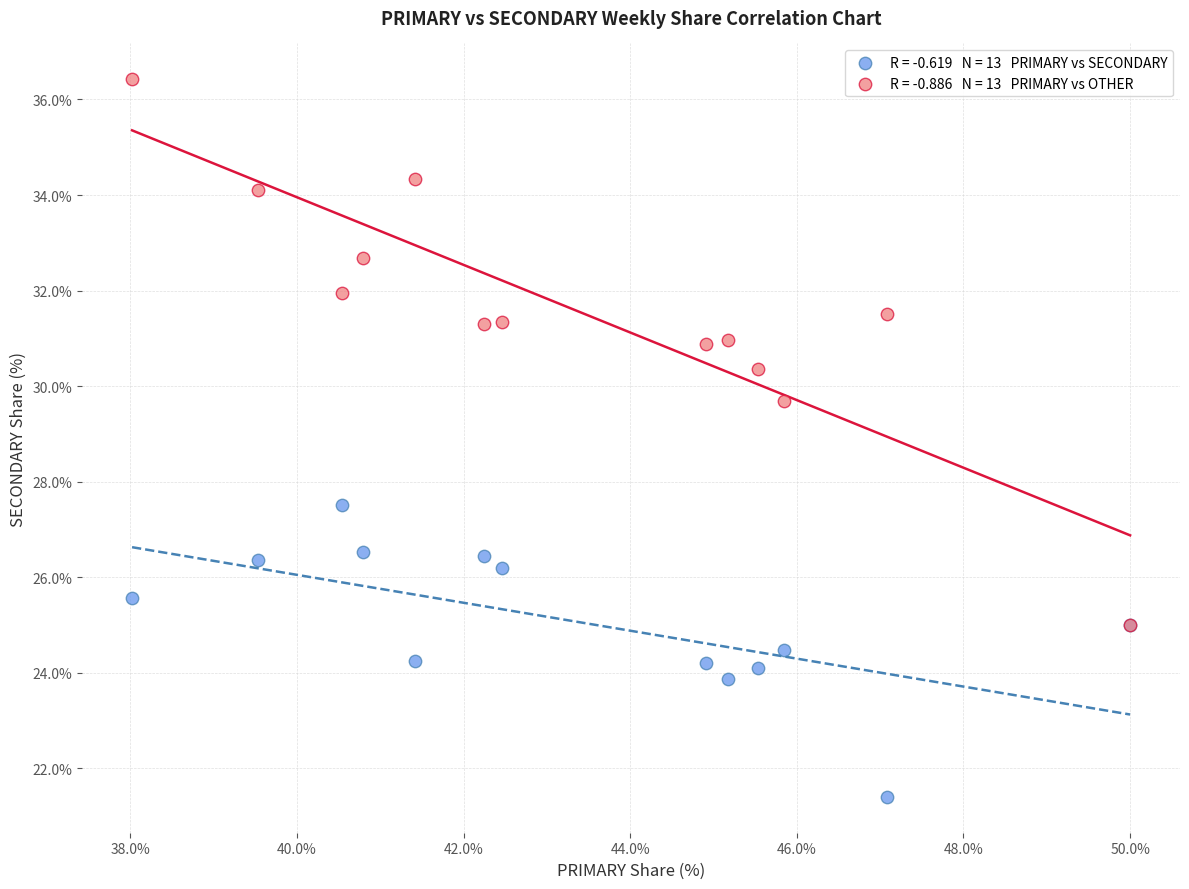

Across all series, what Y value is closest to 28?

27.5